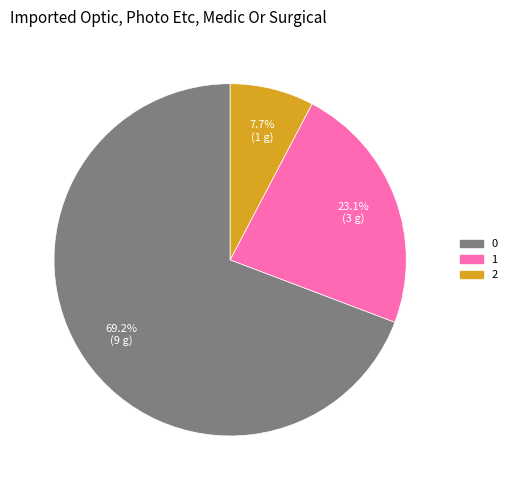

To the nearest percent, what is the combined percentage of 2 and 0?

77%